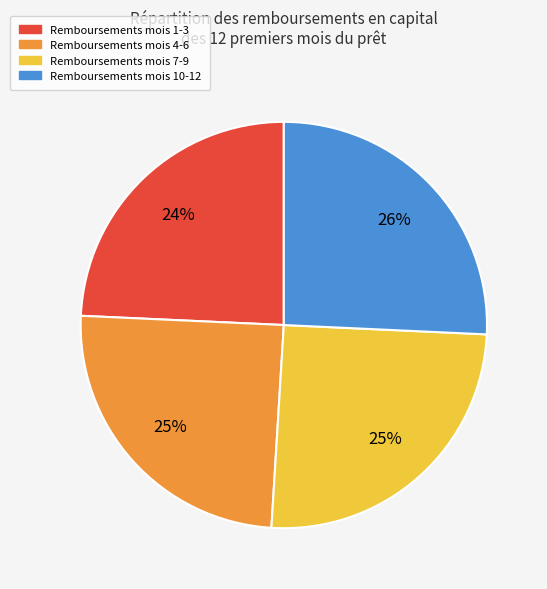

To the nearest percent, what is the average slice percentage?

25%